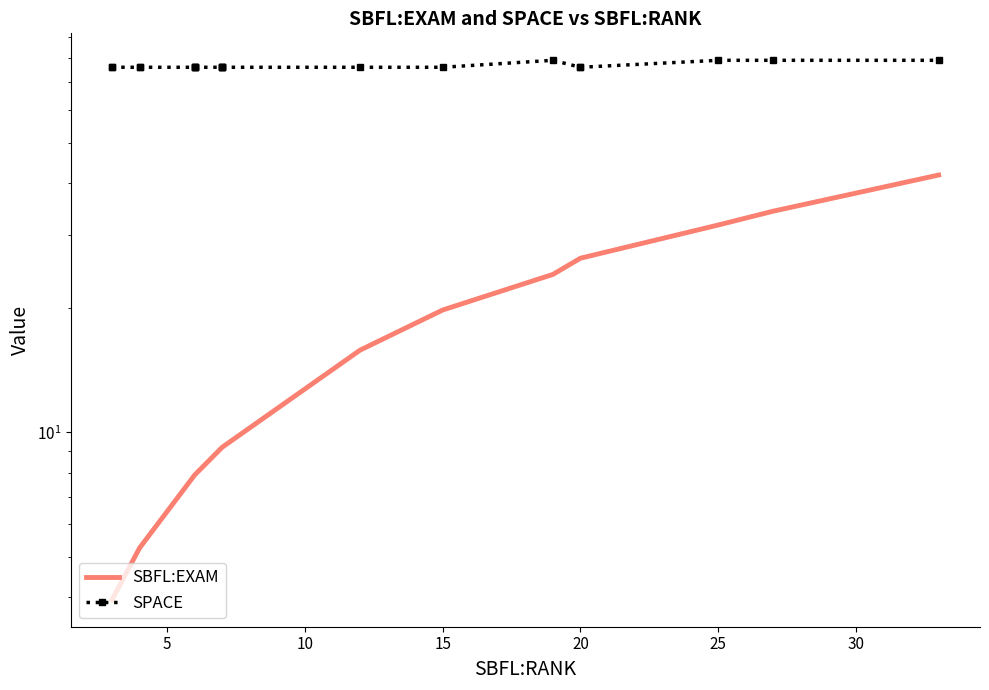

What is the sum of all SBFL:EXAM values?

306.6